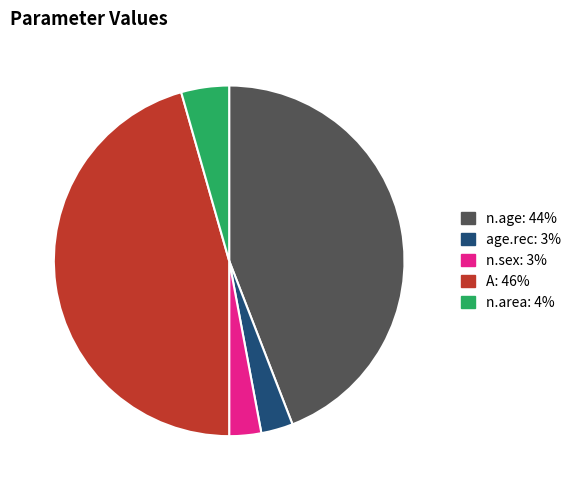

Is the sum of n.sex and age.rec greater than half?

No